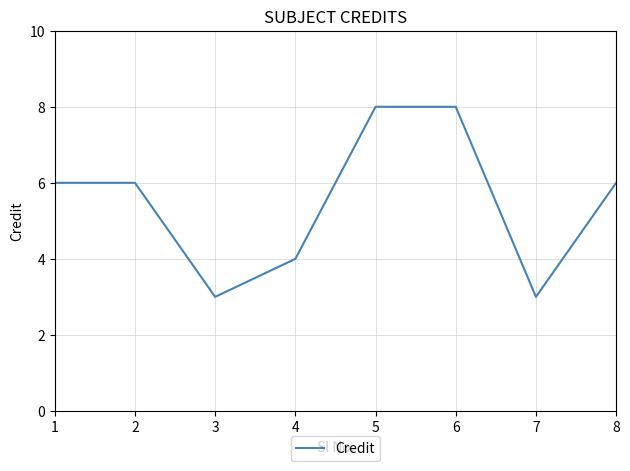

The chart shows a value of 11 at 6. True or false?

False